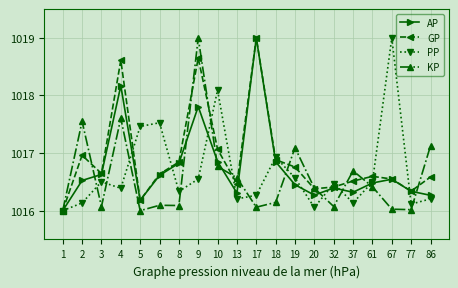

What is the spread (max minus min) of values at 10?

1.3